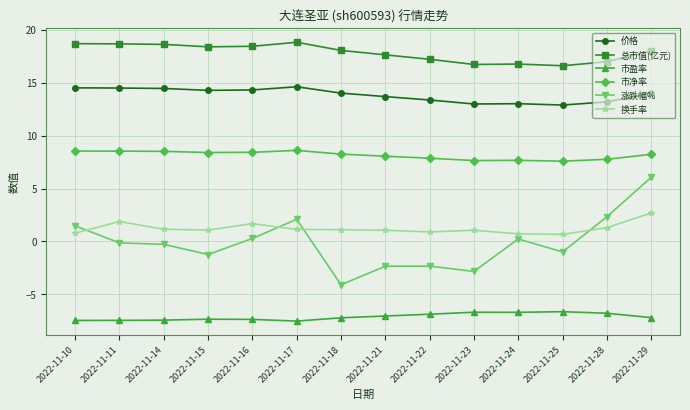

At which category is the sum across all series the highest?

2022-11-29